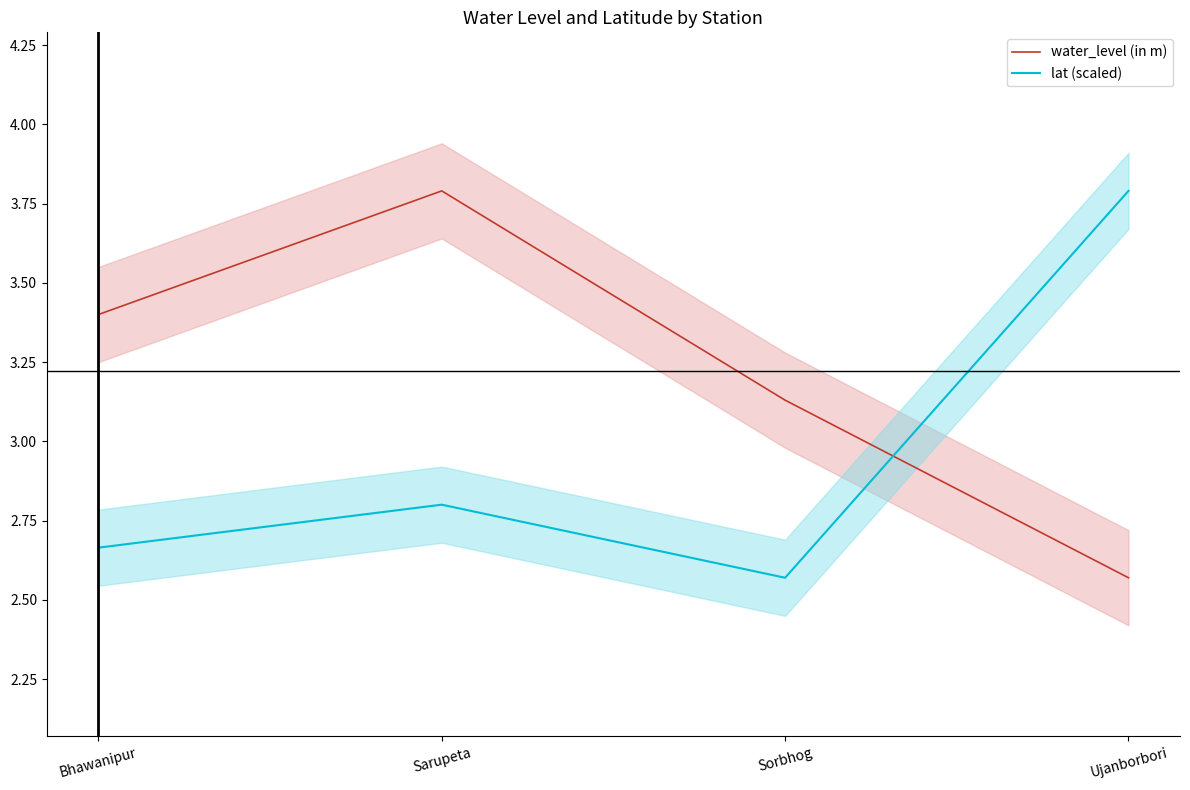

Reading left to right, what are all the values shown in this chart?

water_level (in m): 3.4	3.8	3.1	2.6
lat (scaled): 2.7	2.8	2.6	3.8